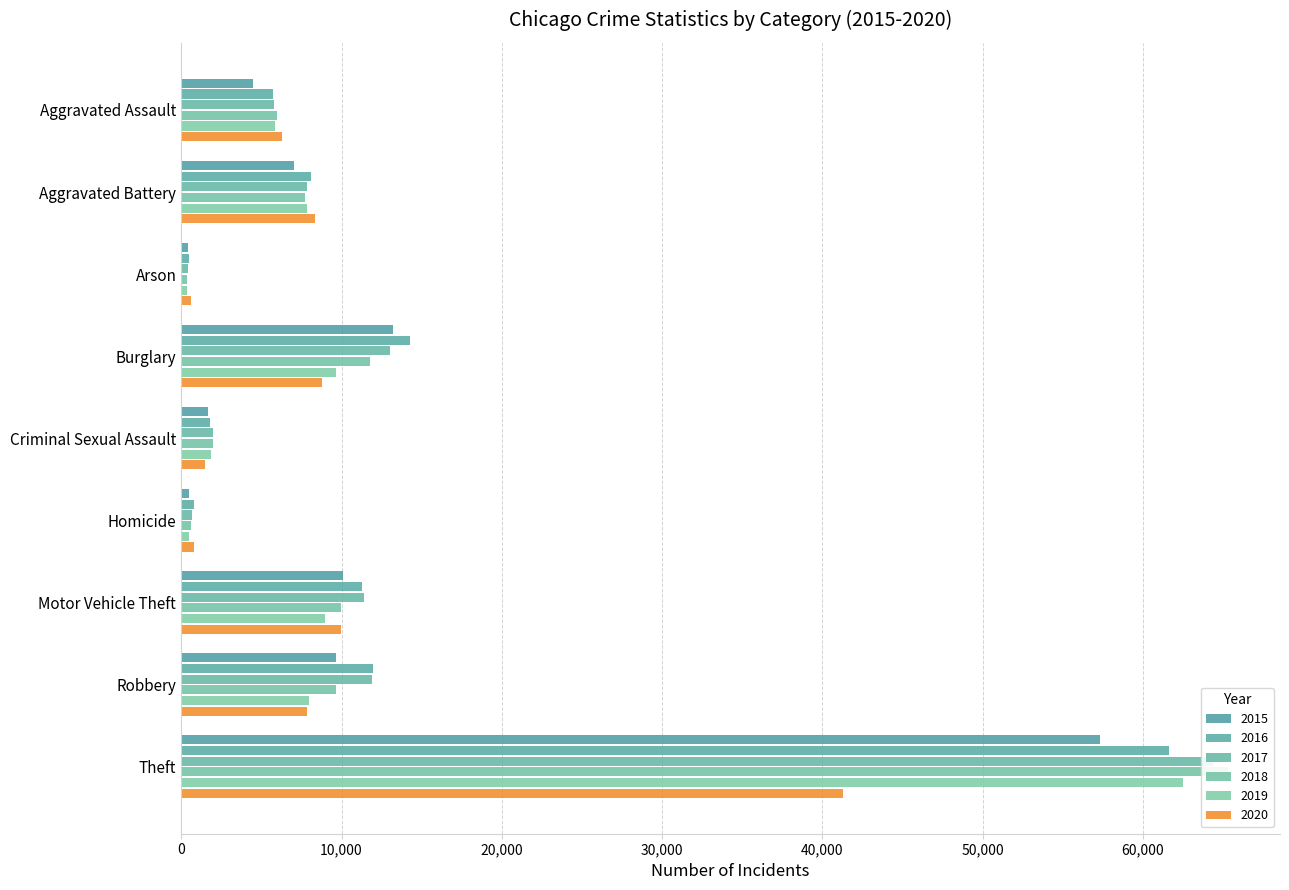

Reading right to left, transcribe all the data shown in this chart.

2015: 57350	9638	10068	496	1670	13184	448	7018	4480
2016: 61619	11960	11286	786	1819	14289	515	8085	5712
2017: 64381	11880	11380	672	1951	13001	444	7845	5793
2018: 65285	9680	9984	589	1984	11746	373	7734	6001
2019: 62486	7994	8977	498	1881	9639	376	7857	5841
2020: 41313	7855	9956	787	1456	8757	588	8319	6263